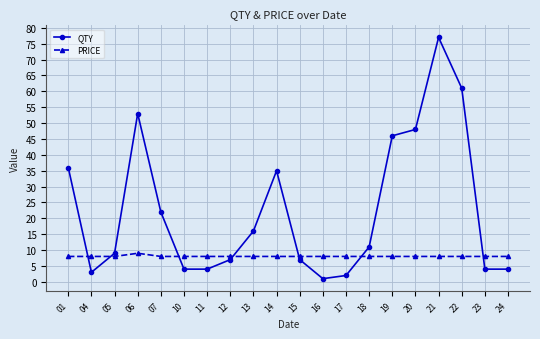

The PRICE series shows 11 at 05. True or false?

False